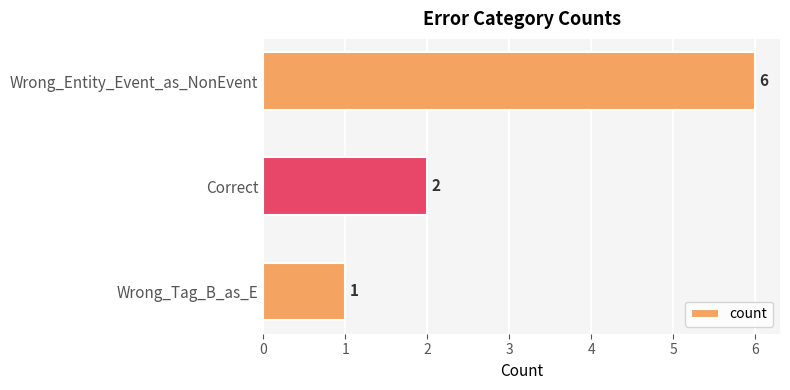

How many distinct data groups are displayed?

1